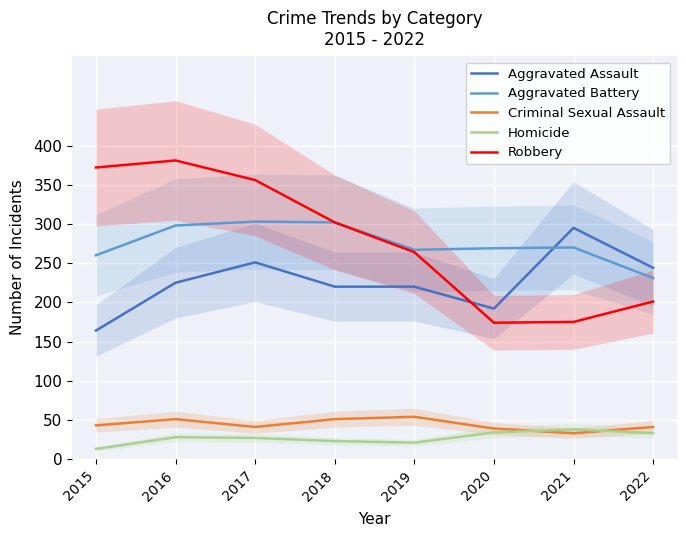

What is the difference between the maximum and minimum values in the Aggravated Assault series?

131